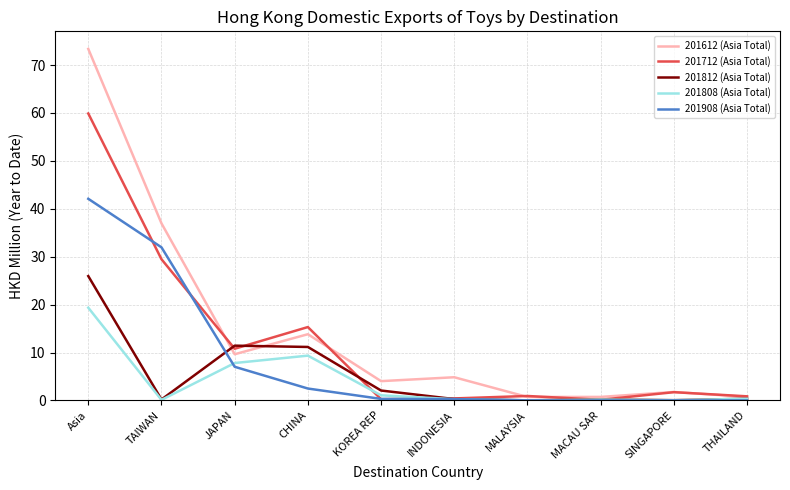

What value does the 201908 (Asia Total) series have at TAIWAN?

32.0